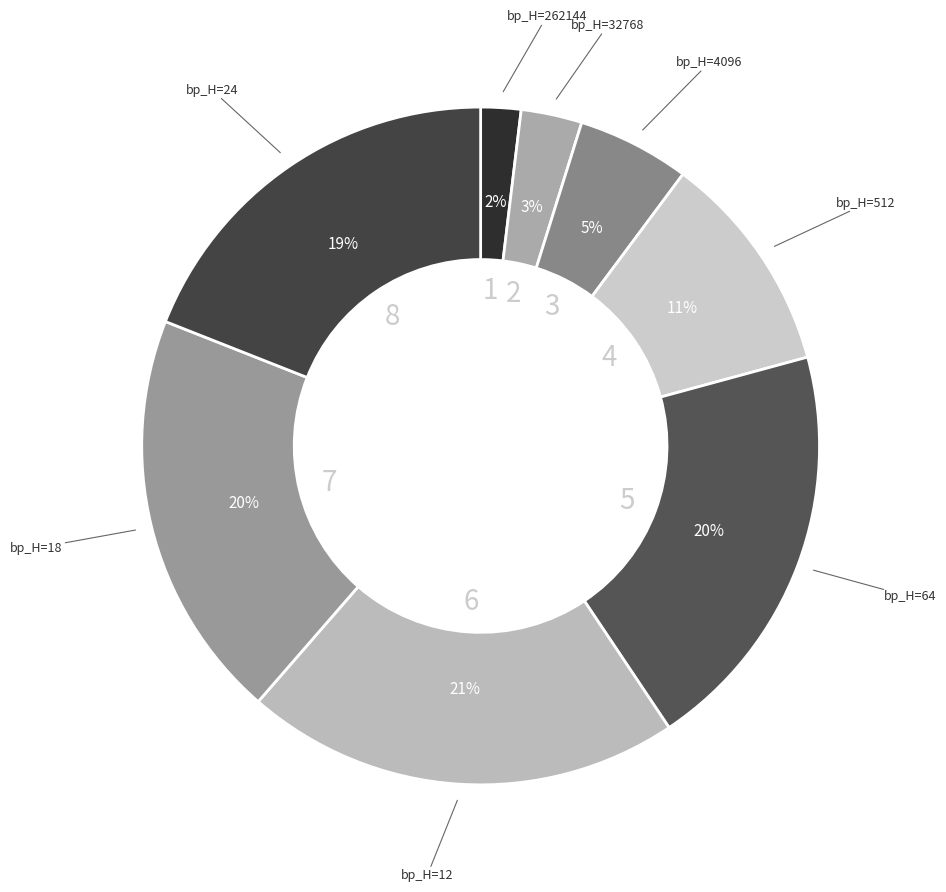

How many slices are in this pie chart?

8